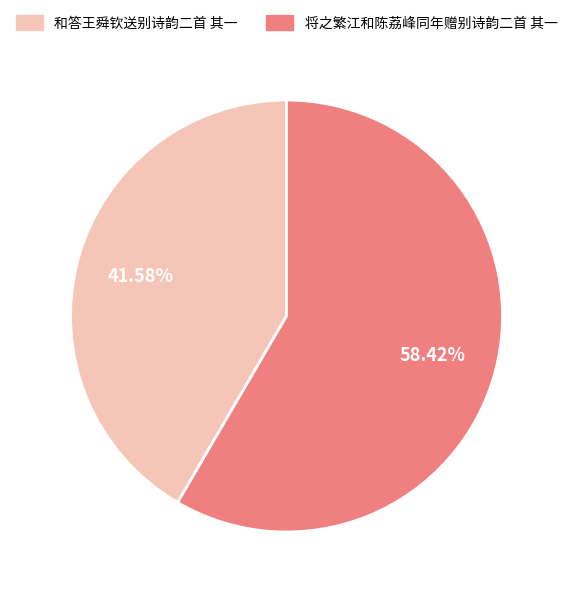

What is the total percentage of 和答王舜钦送别诗韵二首 其一 and 将之繁江和陈荔峰同年赠别诗韵二首 其一?

100.0%